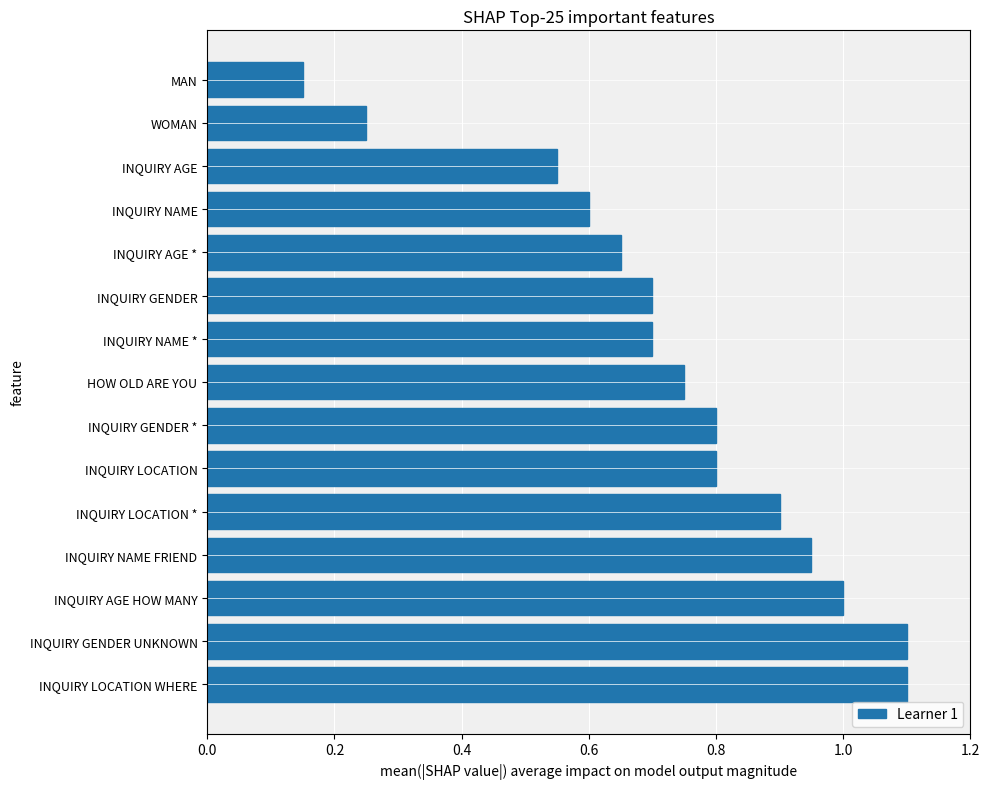

How many bars are there in total?

15